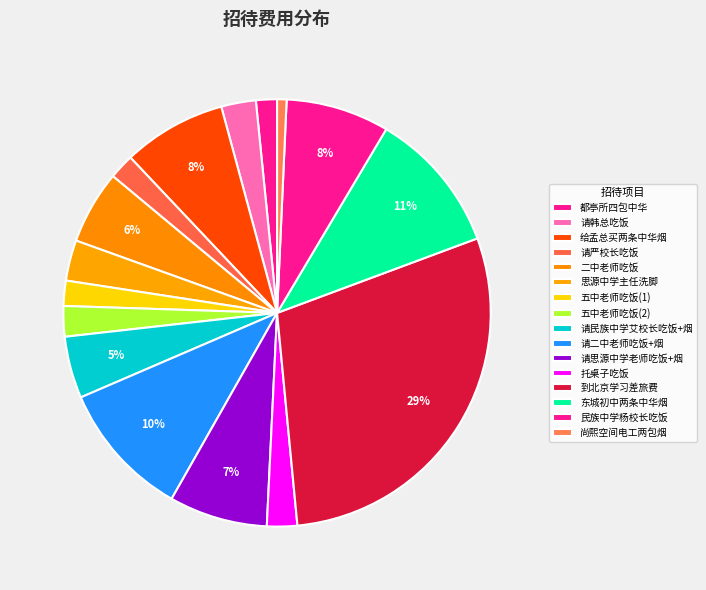

How many segments does this pie chart have?

16